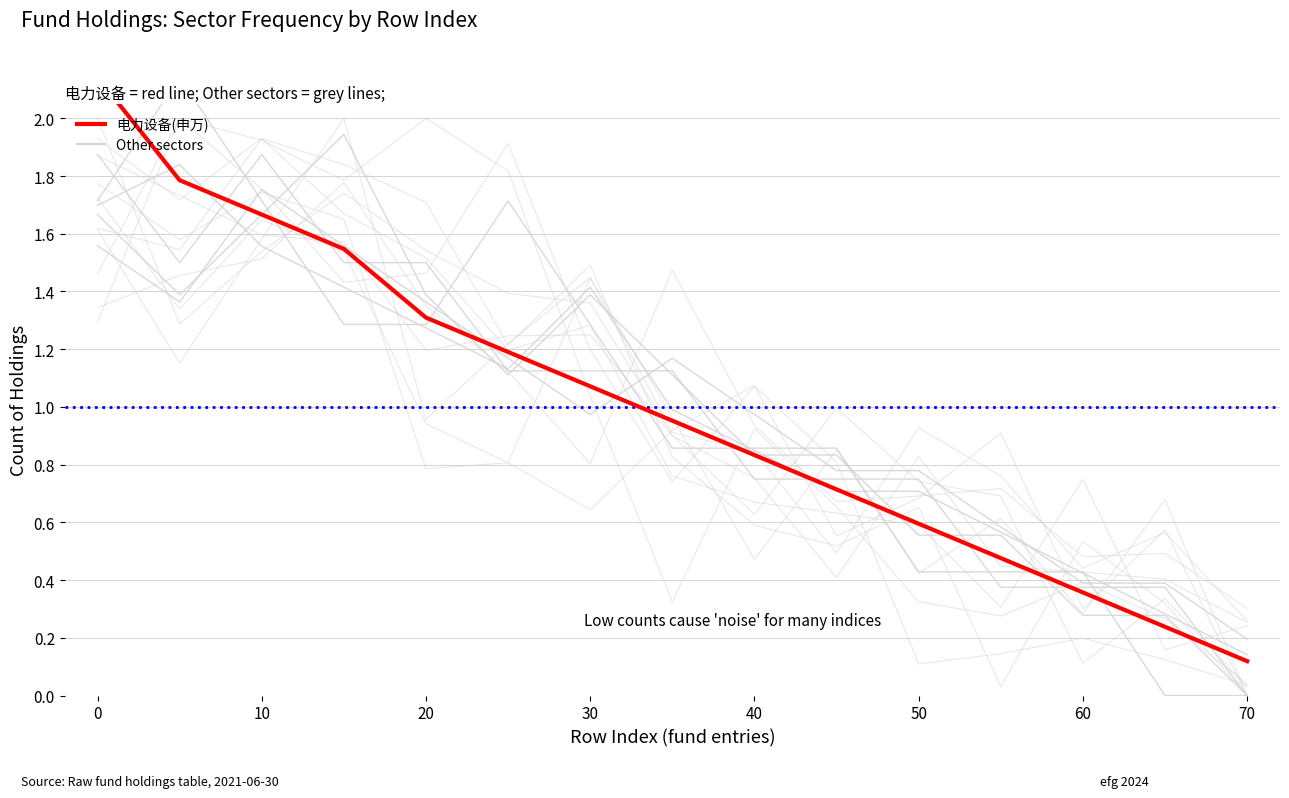

What is the value of the 有色金属(申万) point at the 13th from the left?

0.3